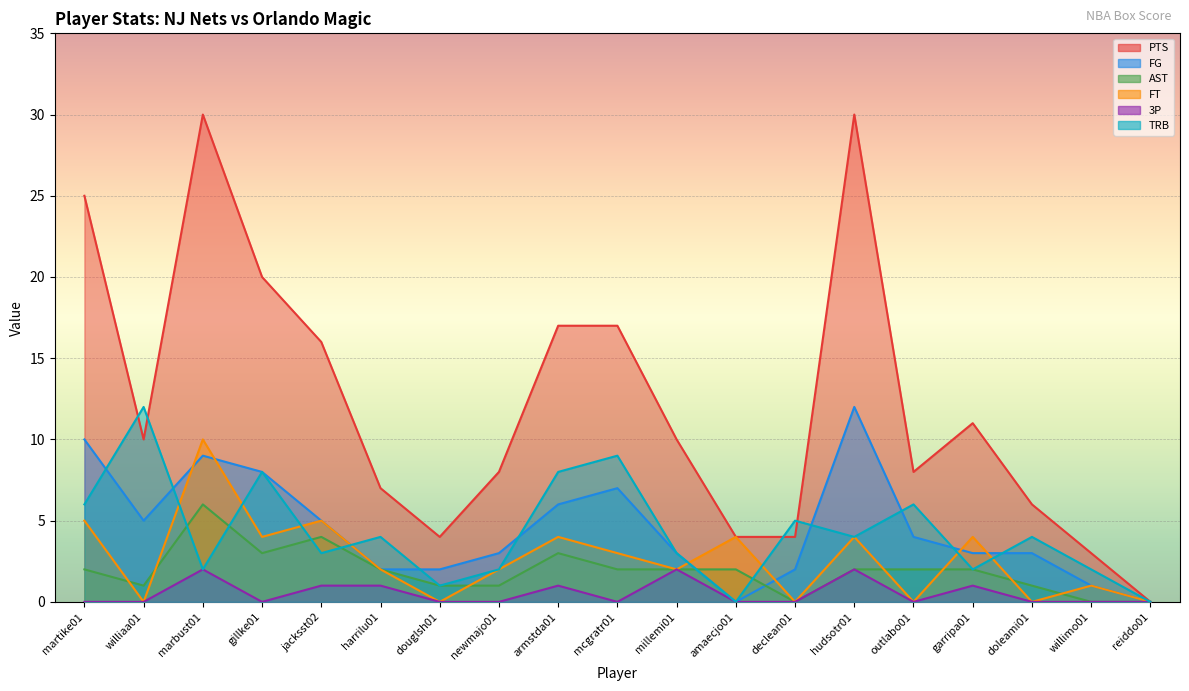

Which label corresponds to the largest value in the chart?

marbust01